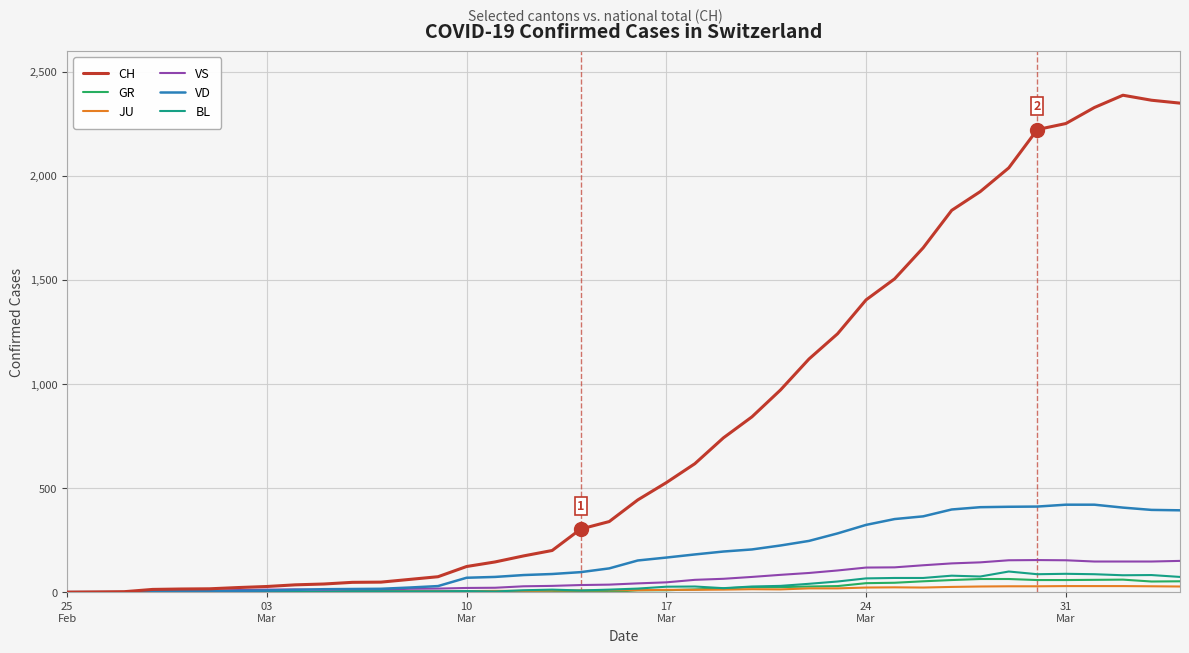

What is the difference between the maximum and second lowest values in the VD series?

420